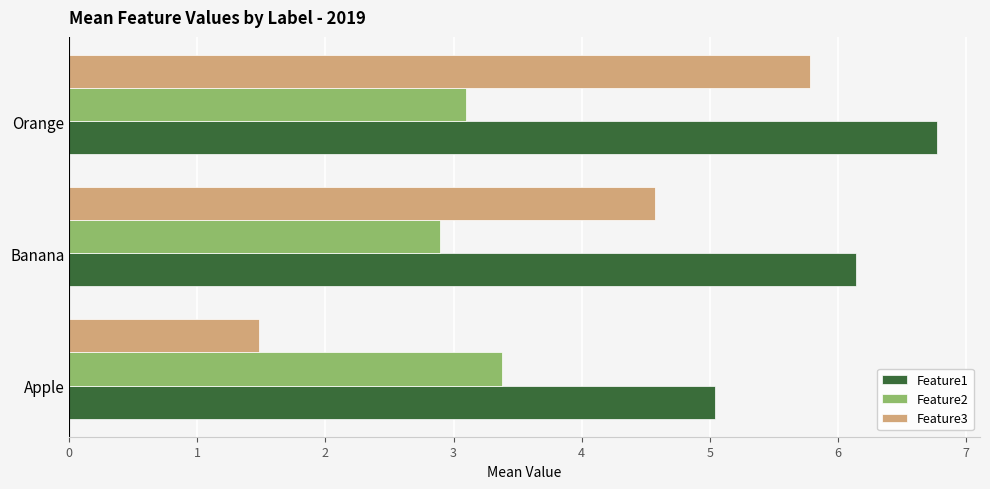

At which category does the chart reach its peak across all series?

Orange